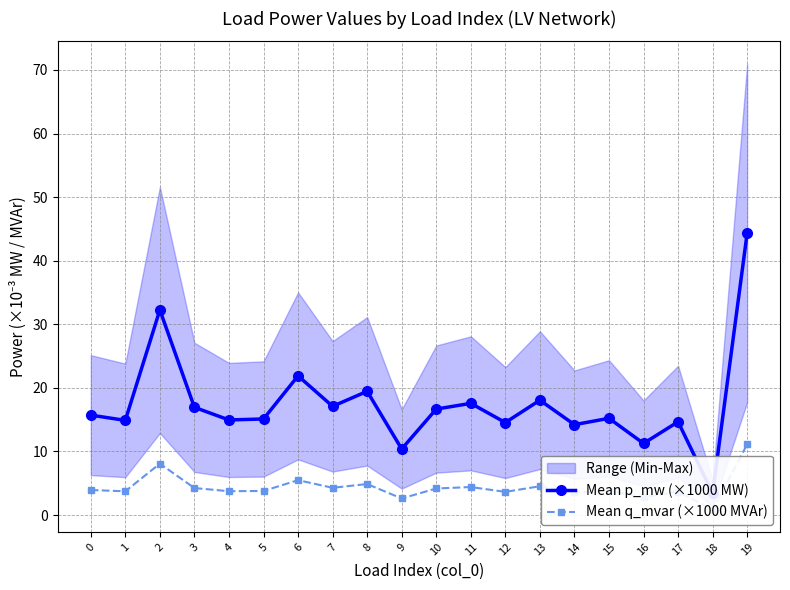

How many values in the Mean q_mvar (×1000 MVAr) series are below 3?

3